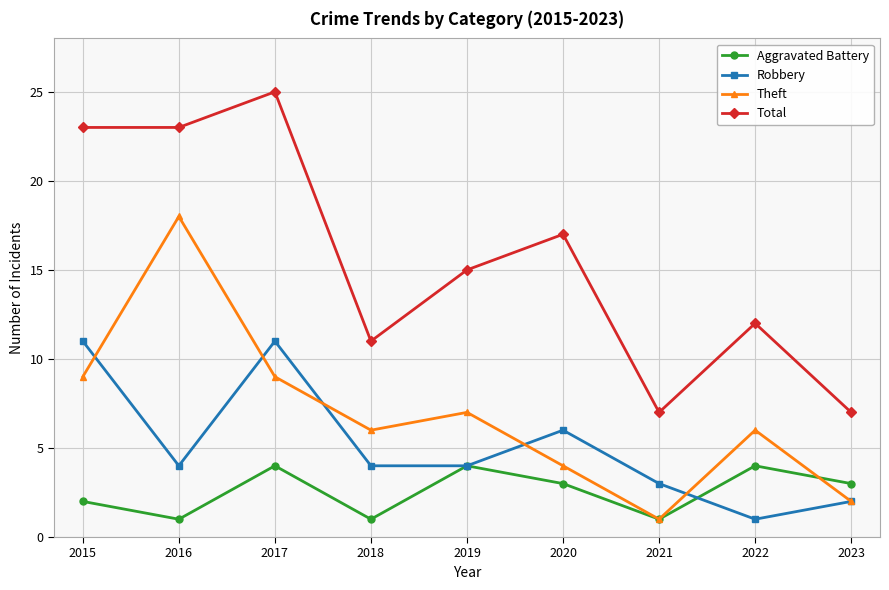

How many lines are shown in the chart?

4